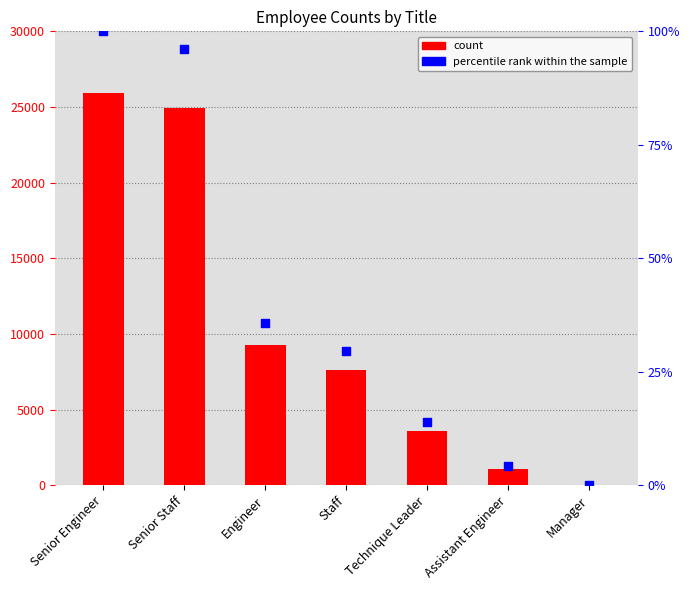

Which series contains the highest Y value?

count